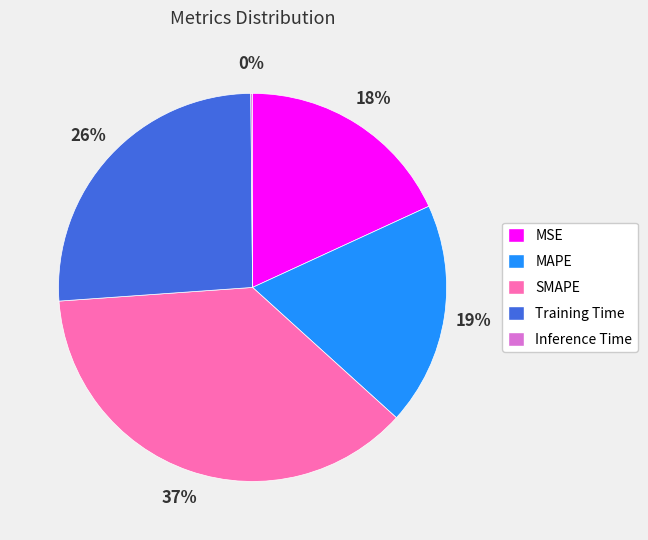

To the nearest percent, what percentage of the pie is MSE?

18%